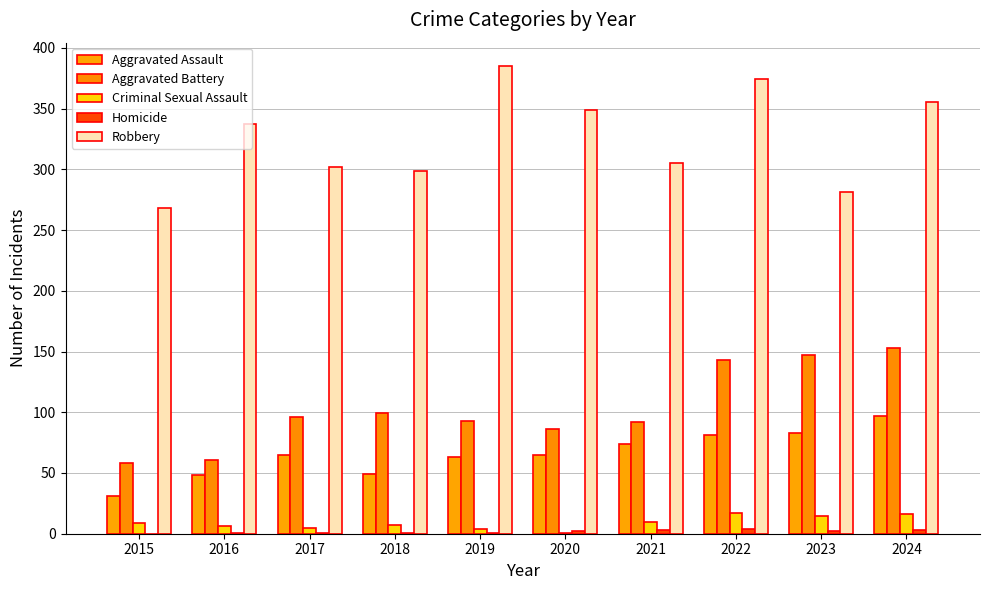

Reading left to right, what are all the values shown in this chart?

Aggravated Assault: 2015=31	2016=48	2017=65	2018=49	2019=63	2020=65	2021=74	2022=81	2023=83	2024=97
Aggravated Battery: 2015=58	2016=61	2017=96	2018=99	2019=93	2020=86	2021=92	2022=143	2023=147	2024=153
Criminal Sexual Assault: 2015=9	2016=6	2017=5	2018=7	2019=4	2020=1	2021=10	2022=17	2023=15	2024=16
Homicide: 2015=0	2016=1	2017=1	2018=1	2019=1	2020=2	2021=3	2022=4	2023=2	2024=3
Robbery: 2015=268	2016=337	2017=302	2018=299	2019=385	2020=349	2021=305	2022=374	2023=281	2024=355